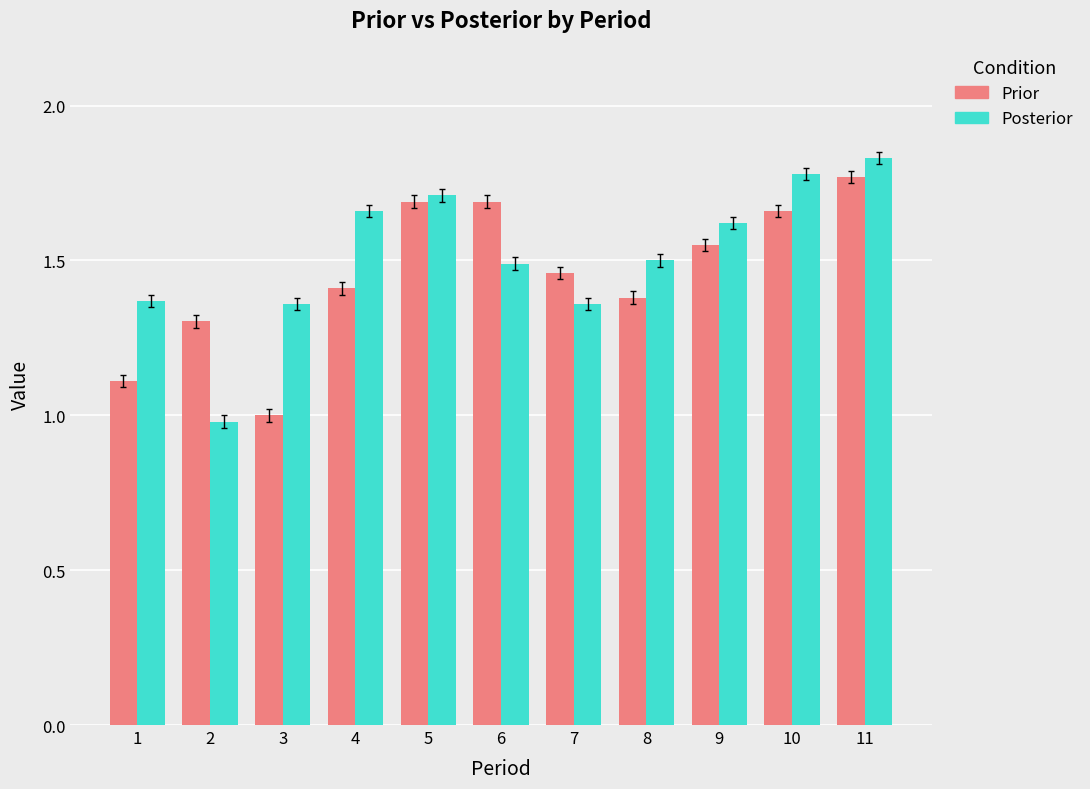

Which series has the widest spread of values?

Posterior